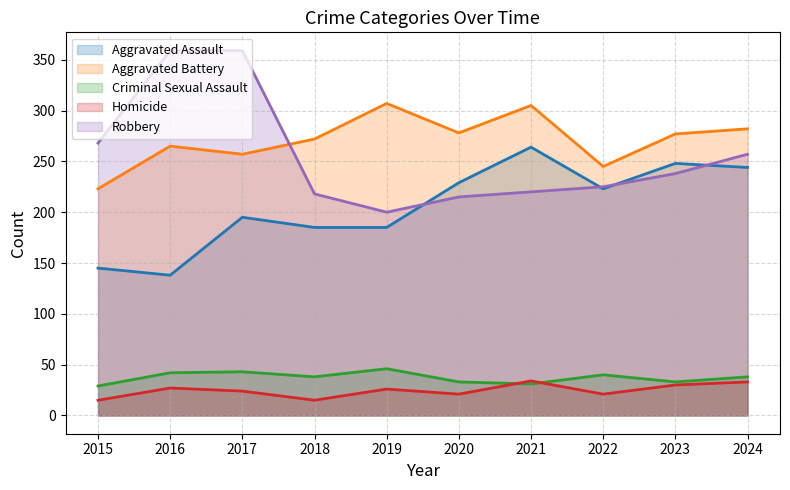

True or false: Homicide has a value of 12 at 2022.

False